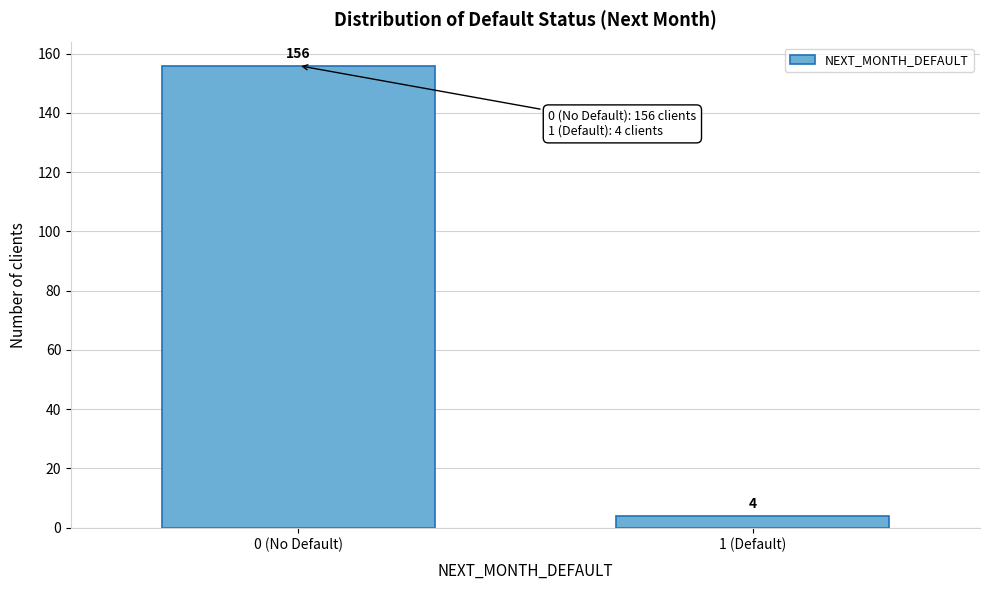

Reading left to right, extract all data points from this chart.

156	4